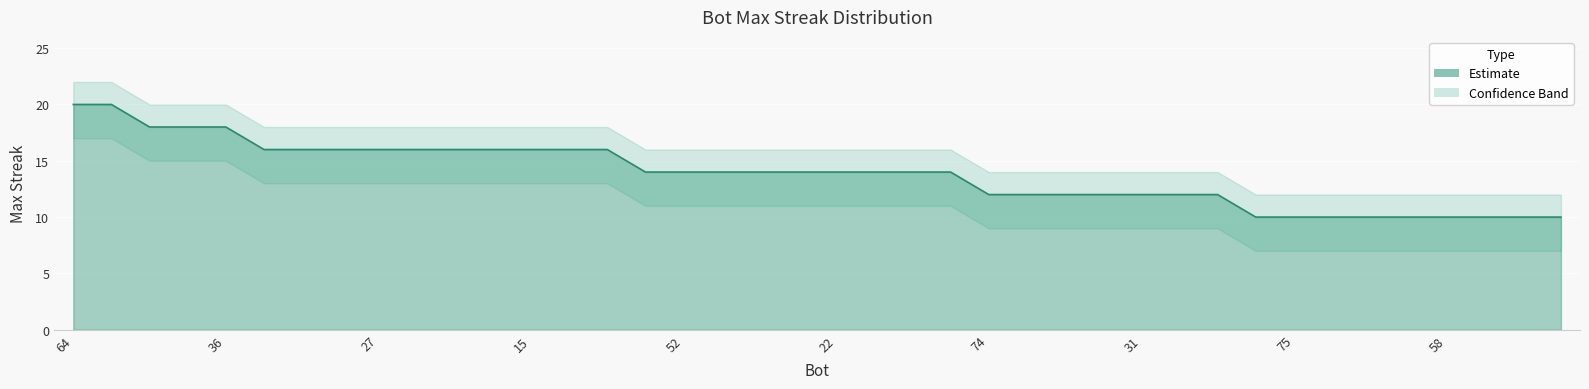

True or false: maxStreak_upper and maxStreak_lower intersect in this chart.

False